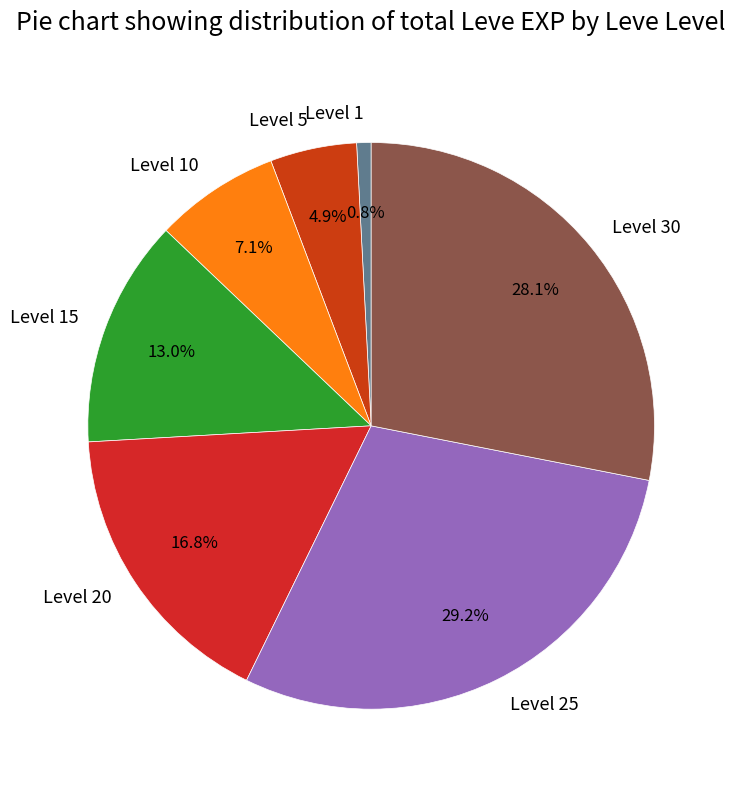

Between Level 20 and Level 15, which is larger?

Level 20